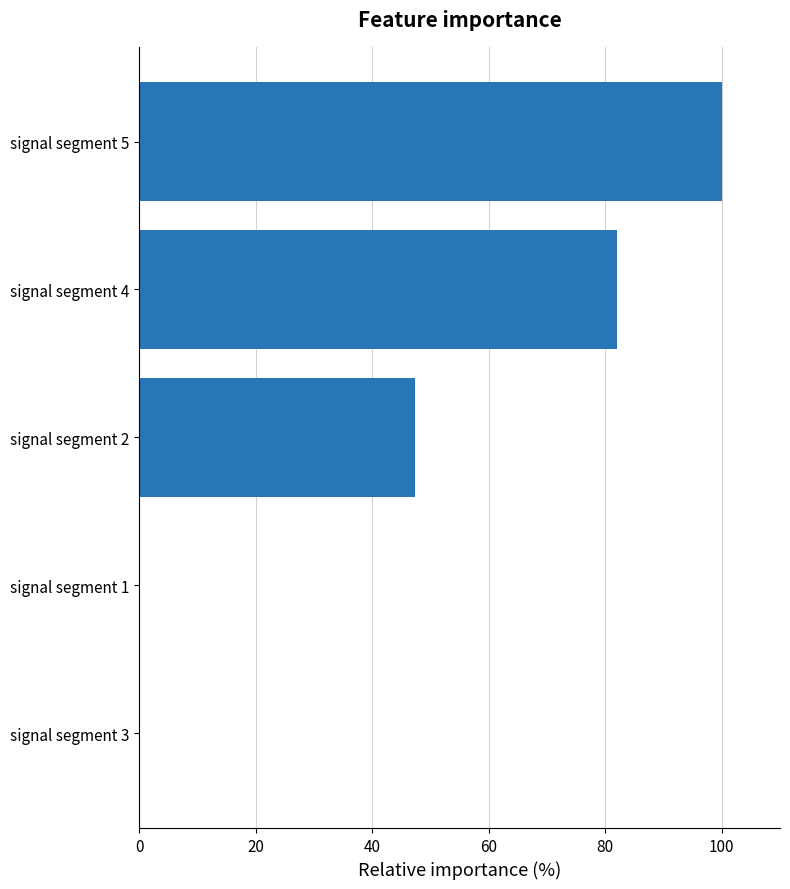

Reading top to bottom, extract all data points from this chart.

signal segment 5=100.0	signal segment 4=82.0	signal segment 2=47.3	signal segment 1=0.0	signal segment 3=0.0